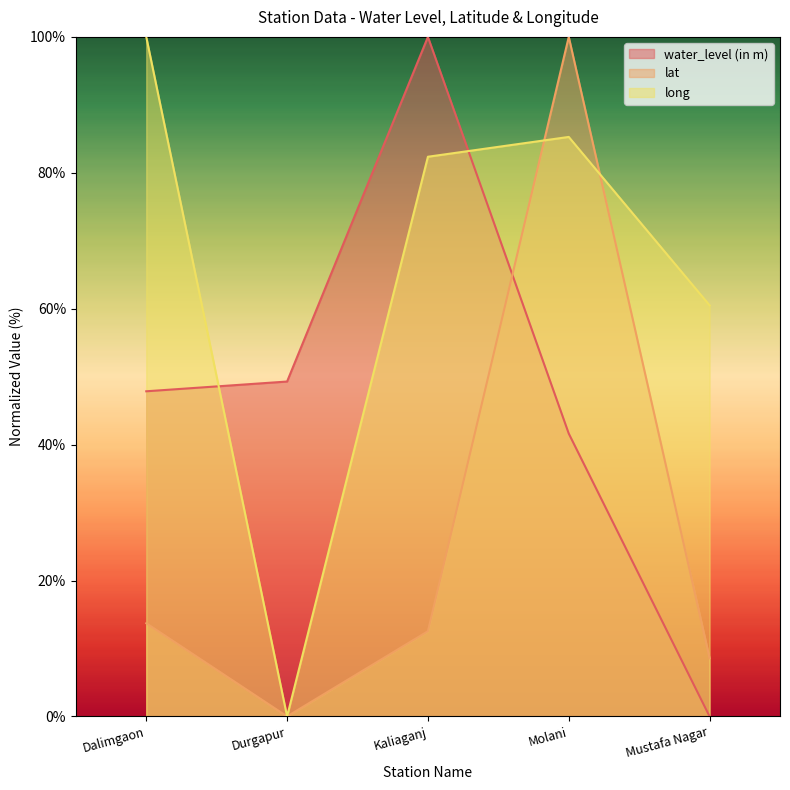

How many interior local peaks does the lat series have?

1